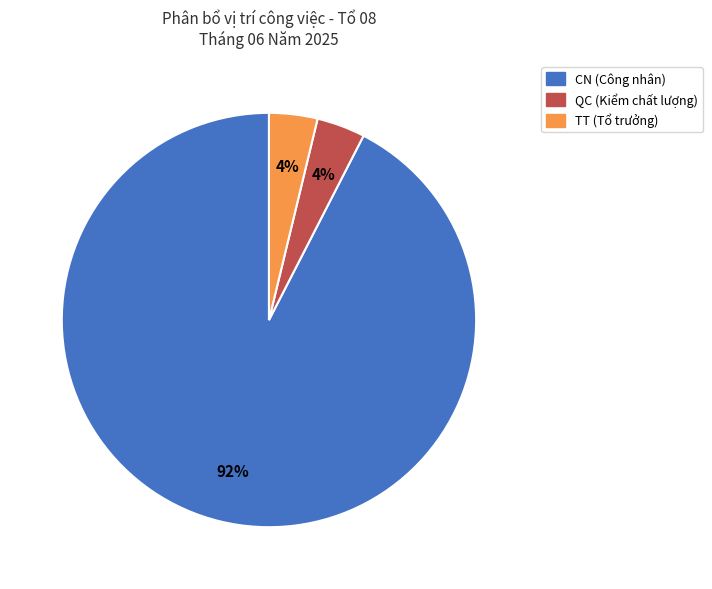

What percentage is the TT slice, to the nearest percent?

4%